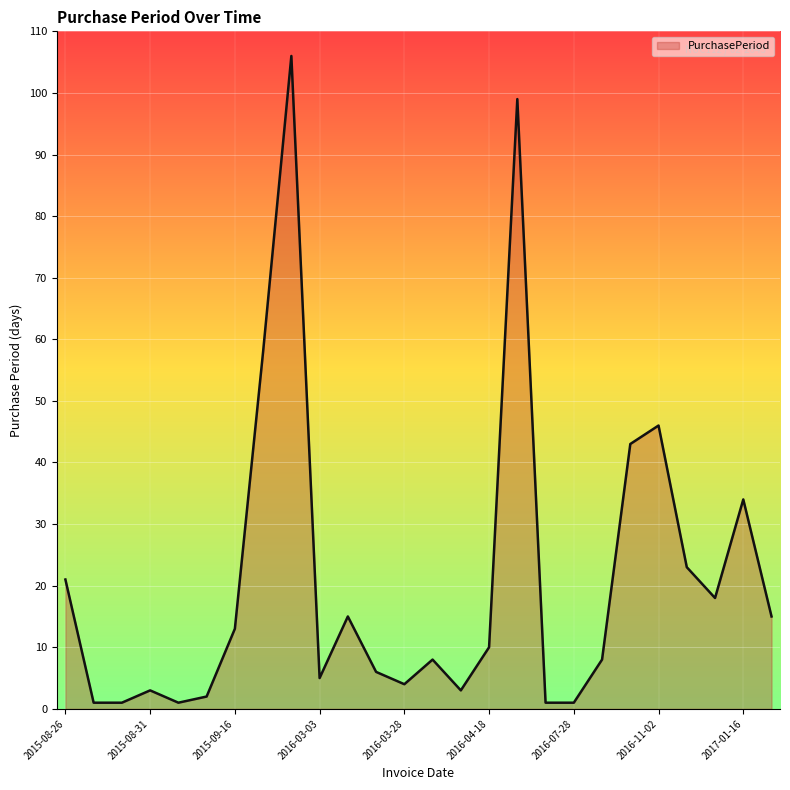

How many interior local peaks (higher than both neighbors) does the data have?

7